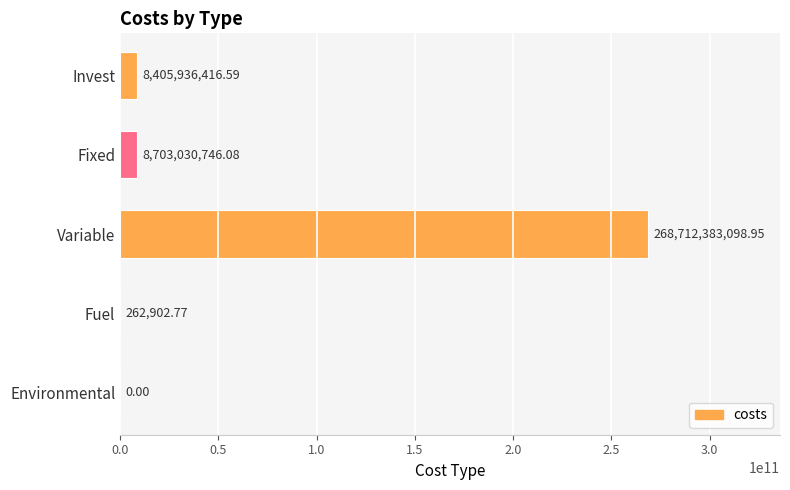

What is the sum of the values at Variable and Environmental?

268712383099.0